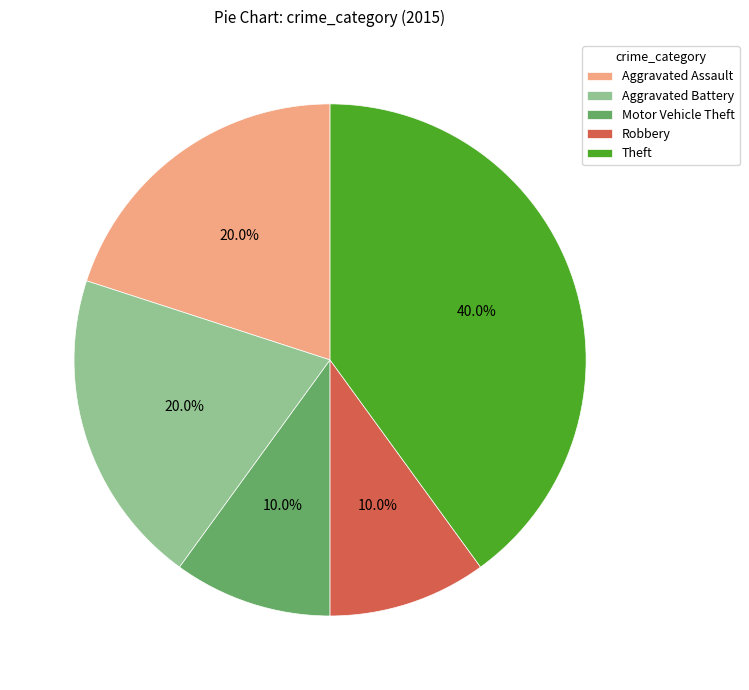

Between Robbery and Aggravated Battery, which is larger?

Aggravated Battery